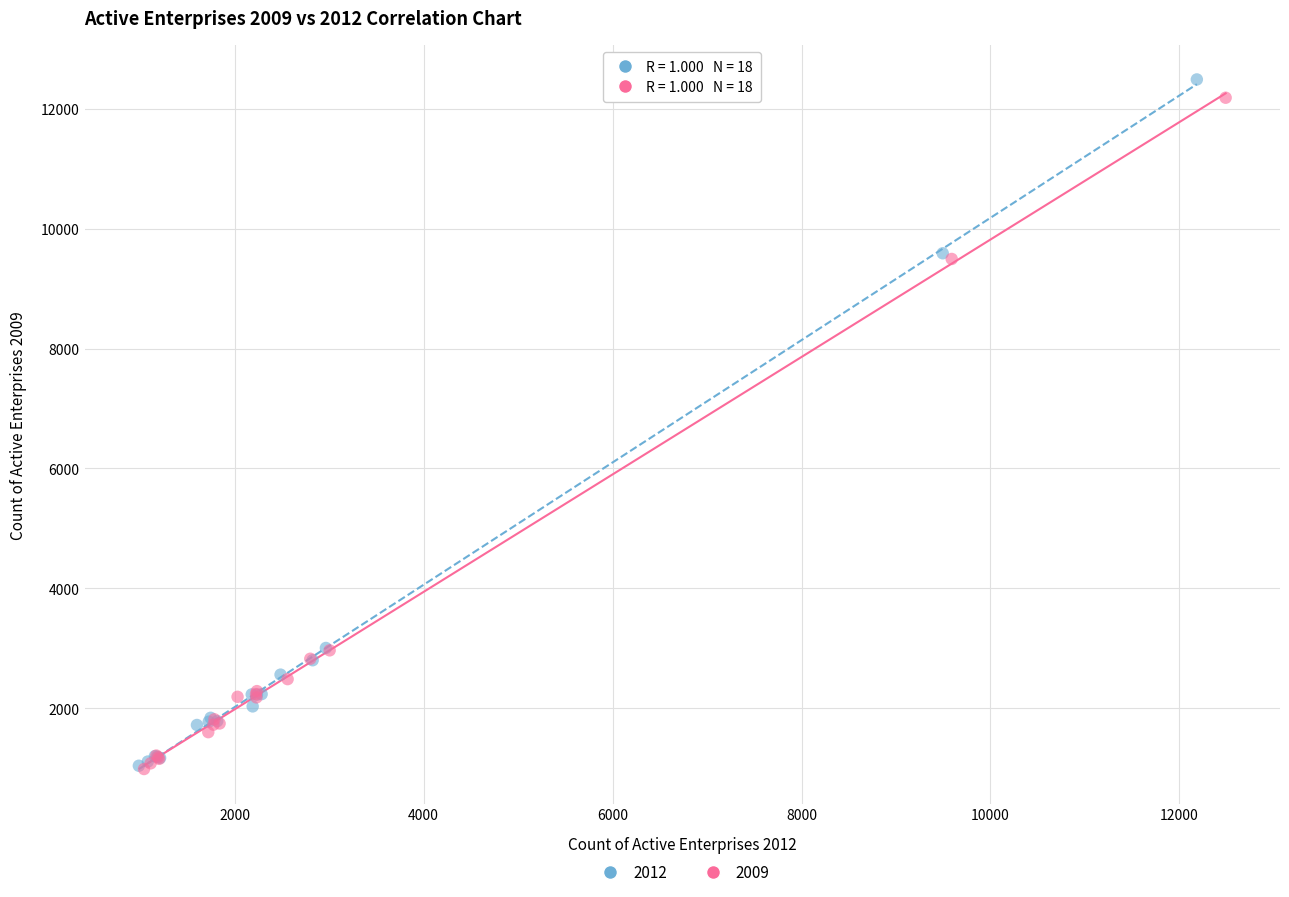

Which series has the largest Y range (max minus min)?

2012